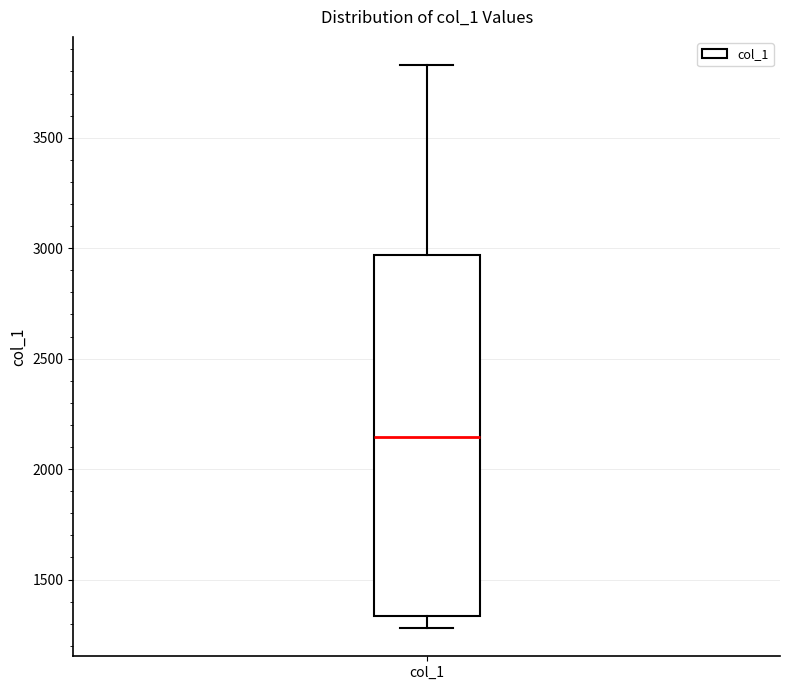

Where does the median line of the box for col_1 sit on the y-axis? The values are not printed on the chart, so give them approximately, as read against the axis.

2150